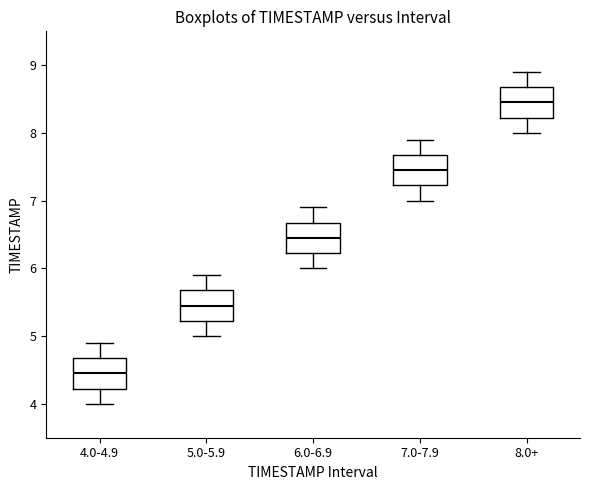

Reading left to right, transcribe this box plot: for each box, give where its median line is, the range the box spans, and where its two whiskers end, as read against the y-axis. The values are not printed on the chart, so give them approximately, as read against the axis.

4.0-4.9: median 4.5, box 4.2 to 4.7, whiskers 4.0 to 4.9
5.0-5.9: median 5.5, box 5.2 to 5.7, whiskers 5.0 to 5.9
6.0-6.9: median 6.5, box 6.2 to 6.7, whiskers 6.0 to 6.9
7.0-7.9: median 7.5, box 7.2 to 7.7, whiskers 7.0 to 7.9
8.0+: median 8.5, box 8.2 to 8.7, whiskers 8.0 to 8.9